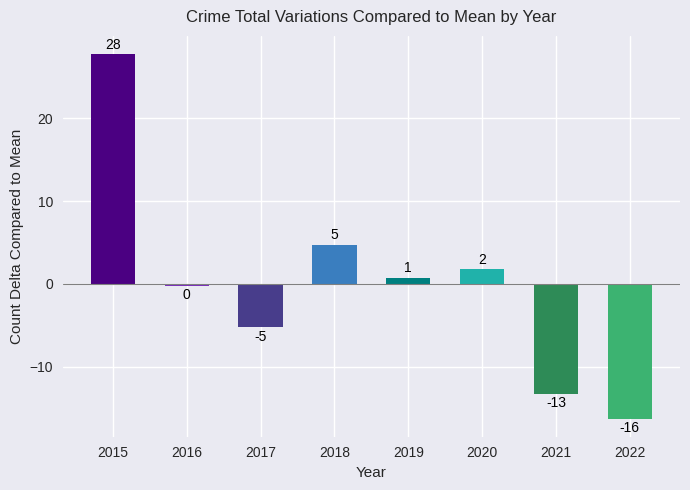

How many bars are there in total?

8